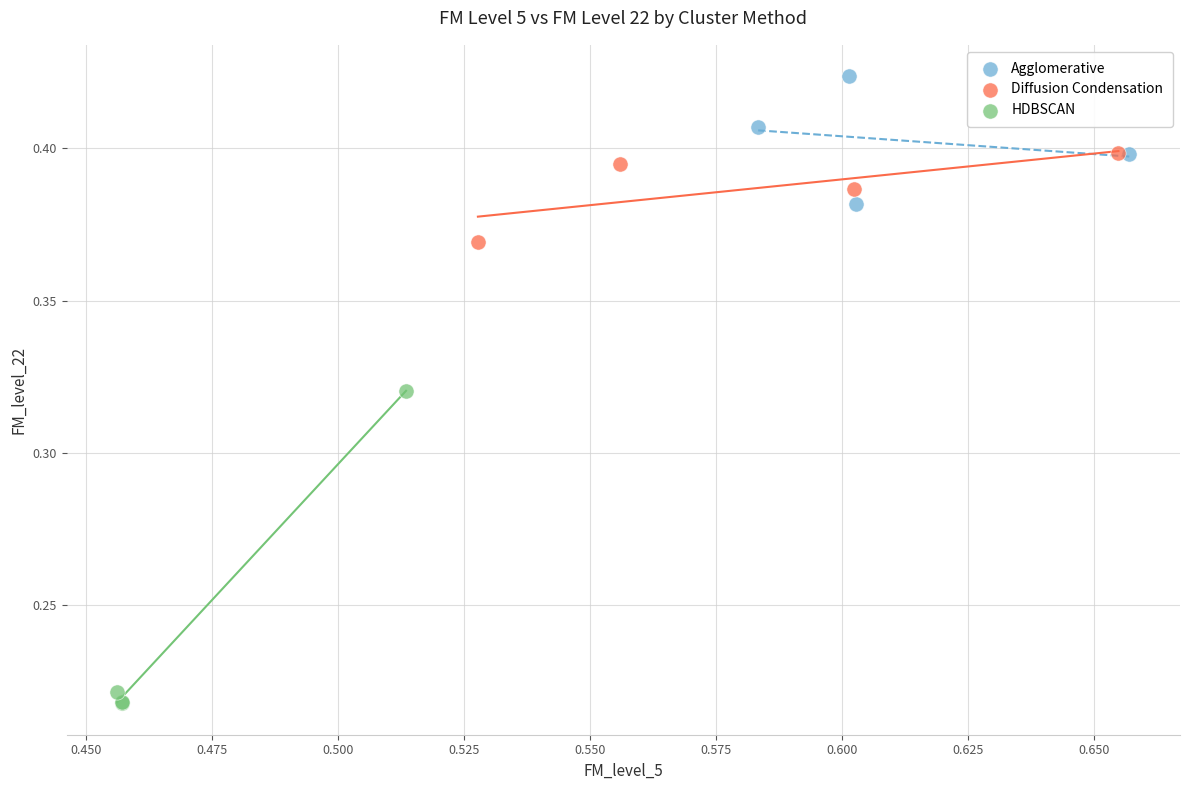

Which series reaches the minimum Y coordinate?

HDBSCAN